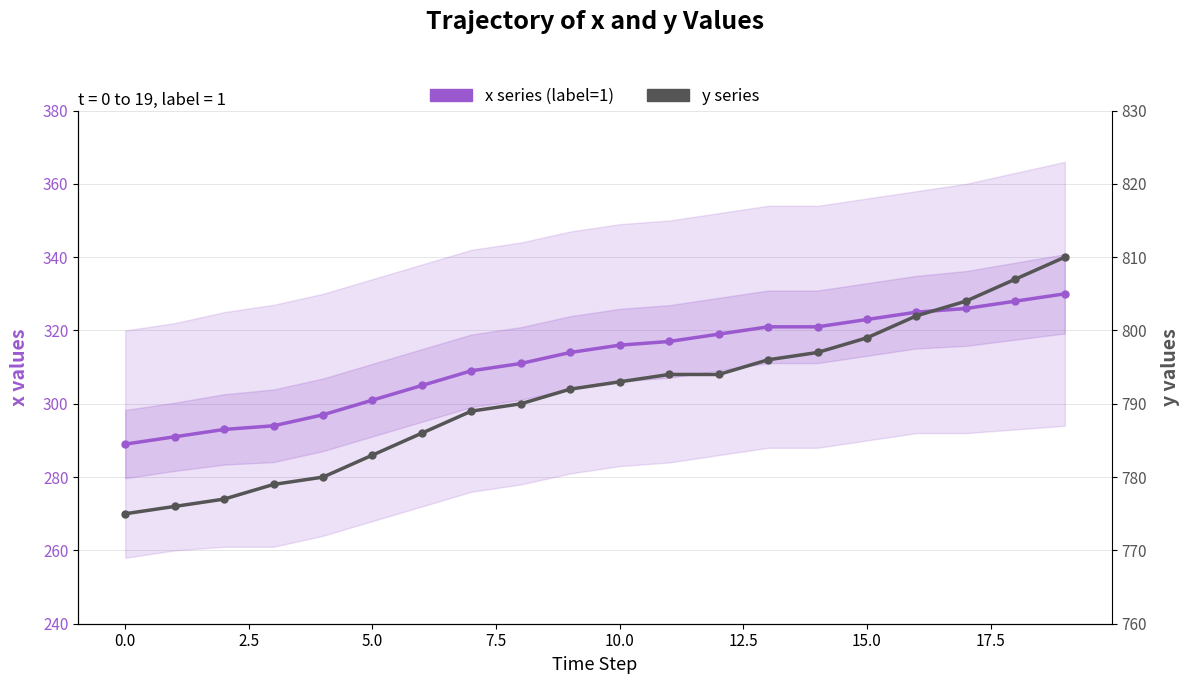

Which has a higher value, 5.0 or 11?

11